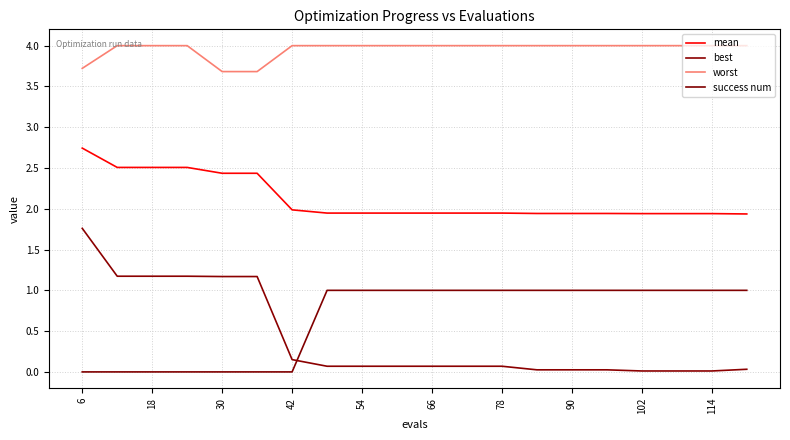

At which category does the chart reach its peak across all series?

18